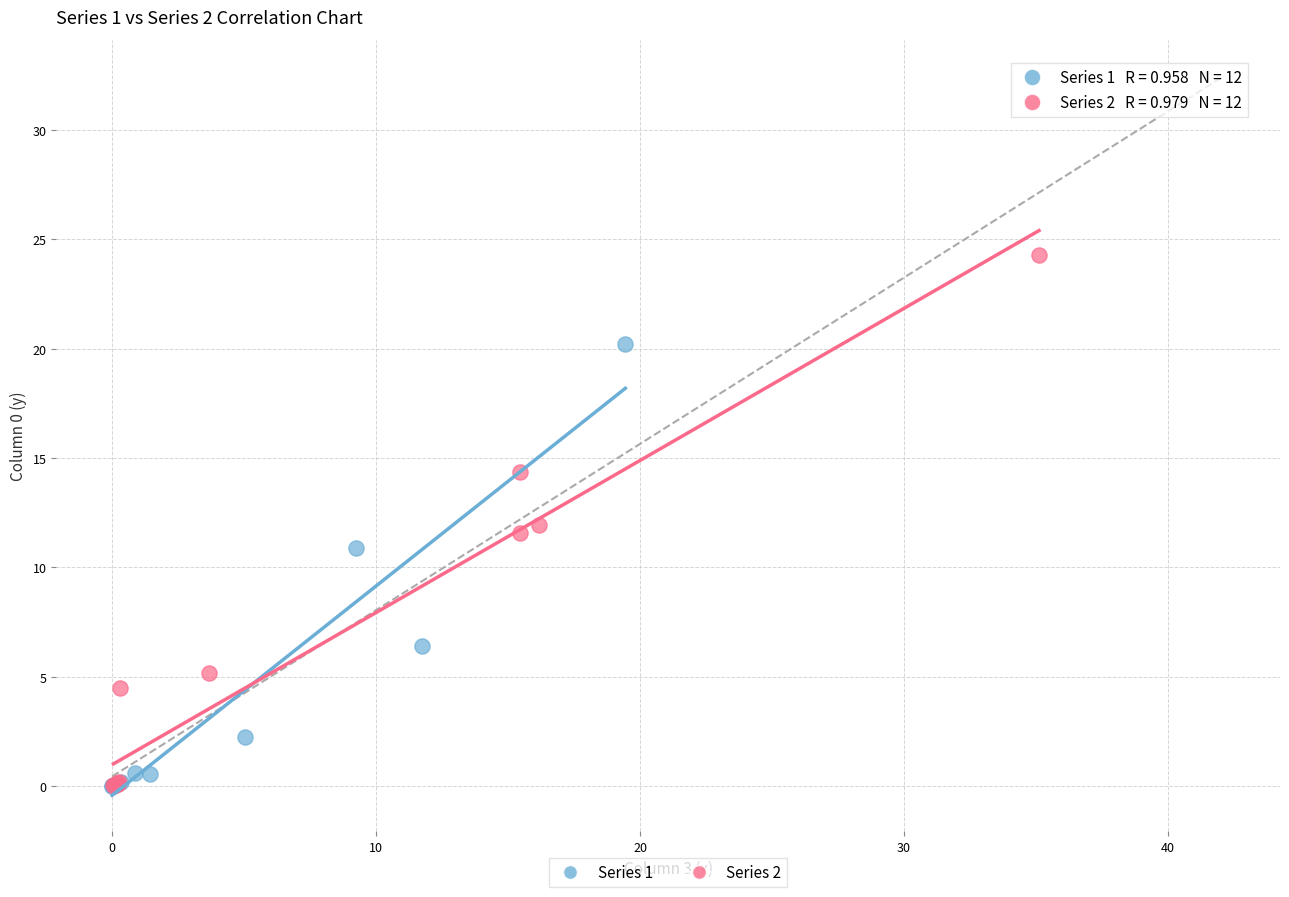

Which series has the largest Y range (max minus min)?

Series 2